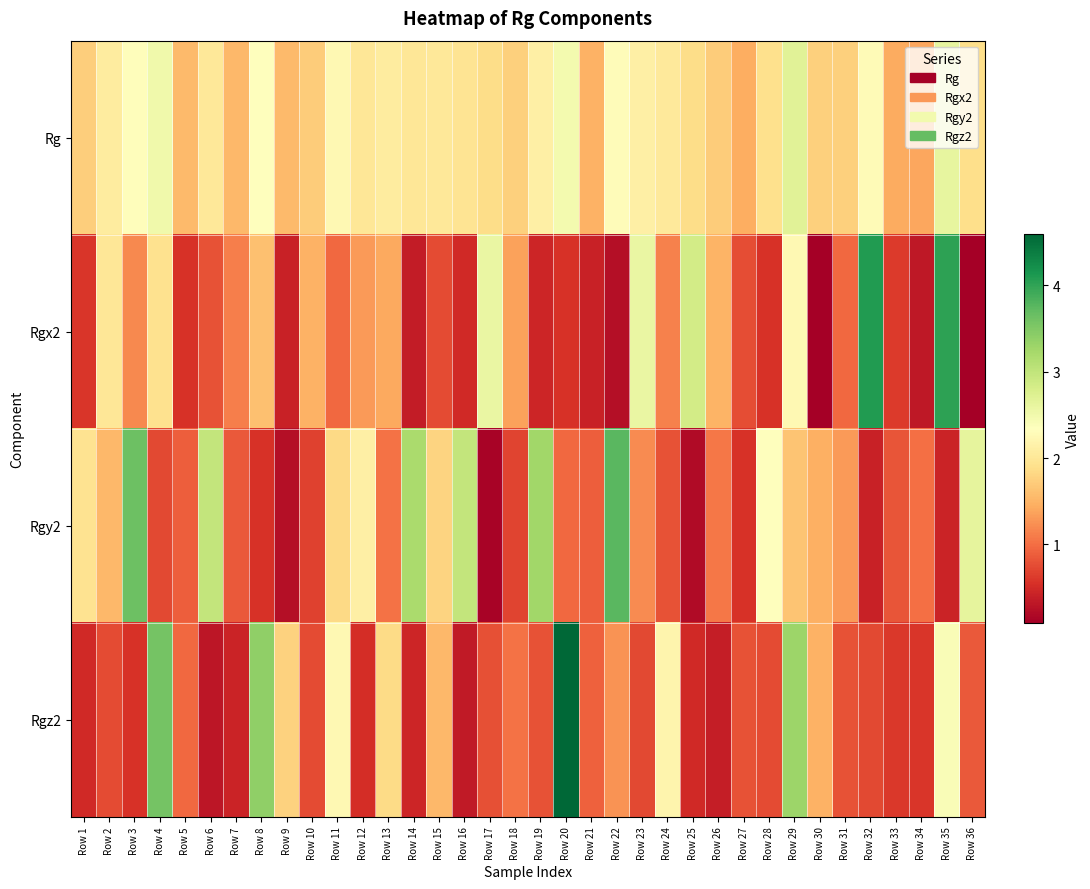

At which category does the chart reach its minimum across all series?

Row 30